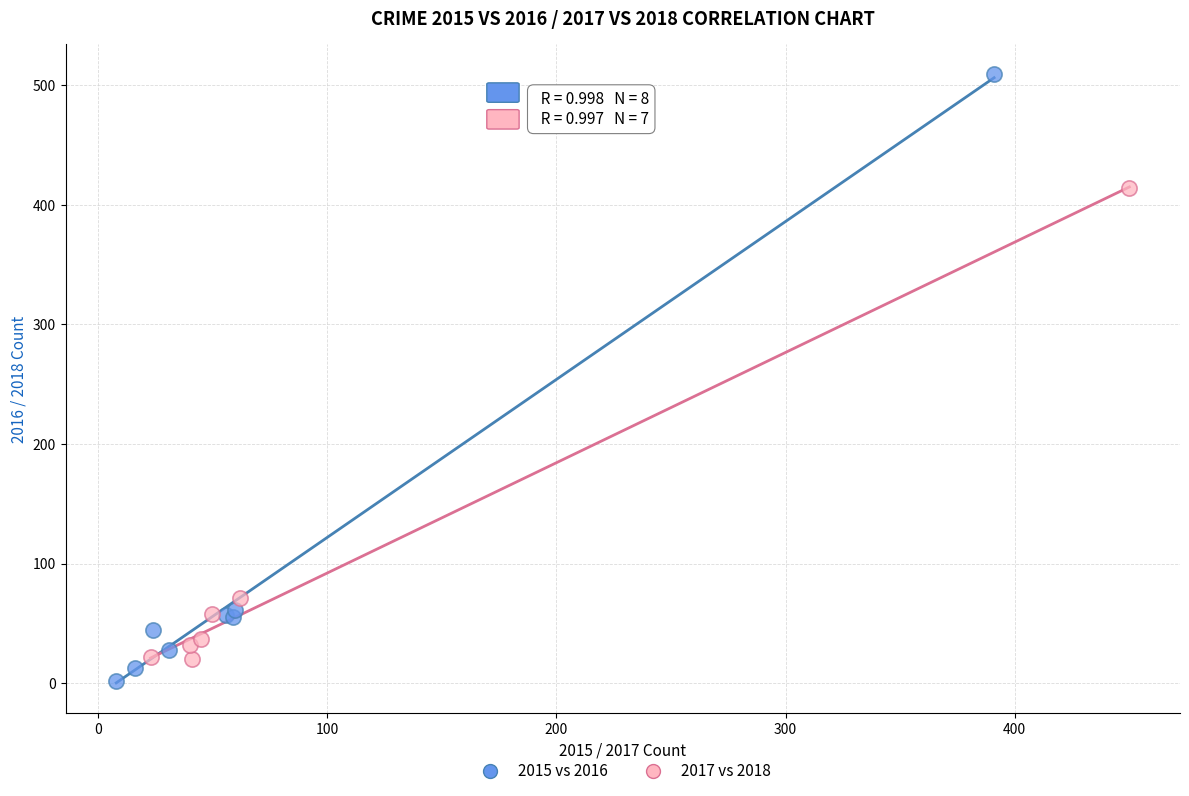

Which series reaches the maximum Y coordinate?

2015 vs 2016